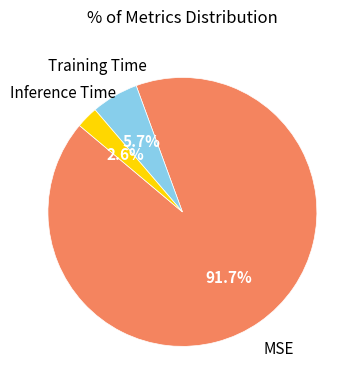

Does any single category account for the majority?

Yes